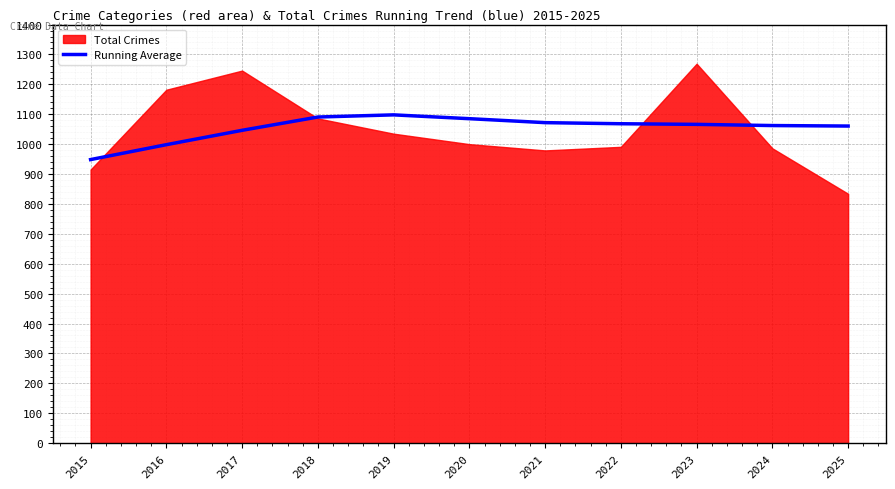

Which has a higher value, 2022 or 2019?

2019